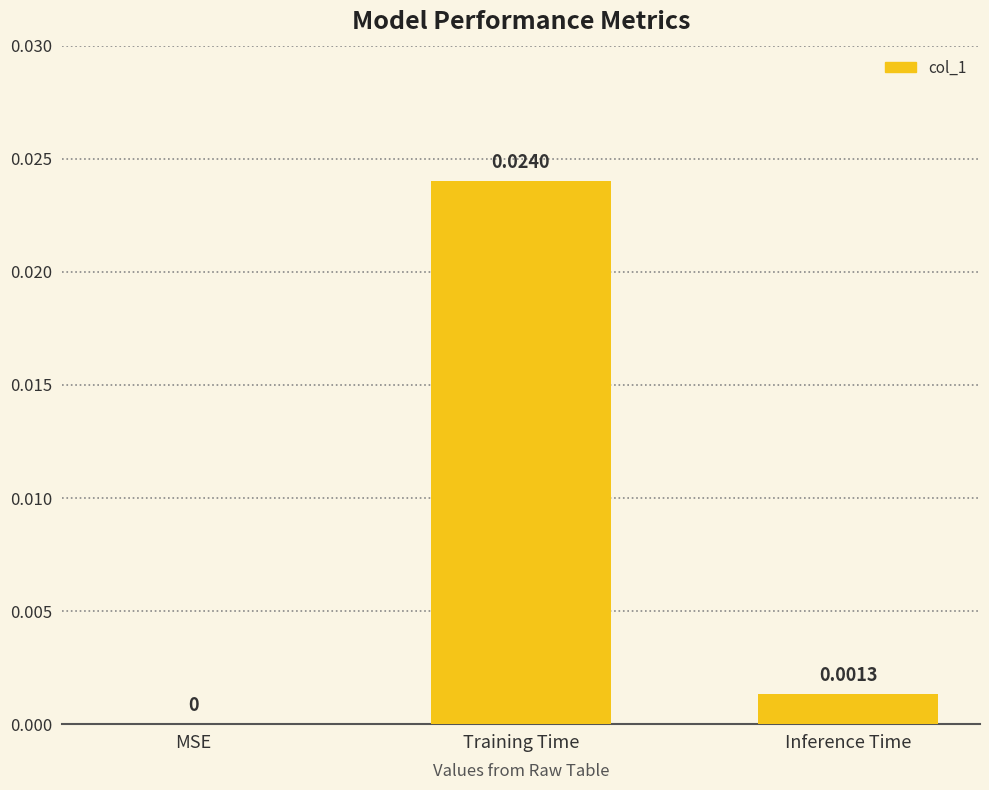

At which category does the chart reach its peak across all series?

Training Time